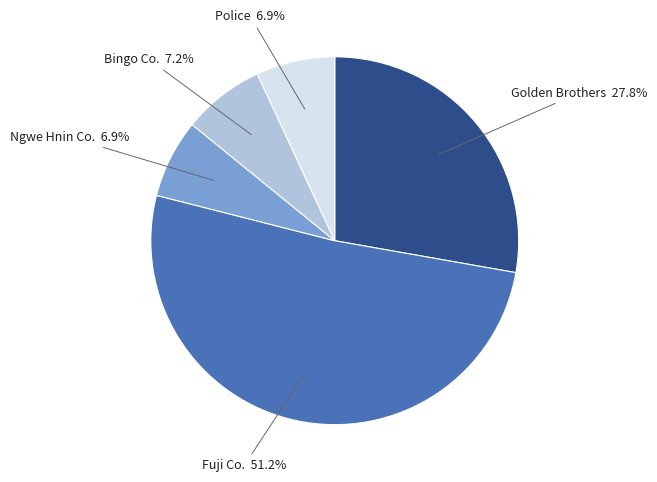

Is there any slice that represents more than half of the pie?

Yes